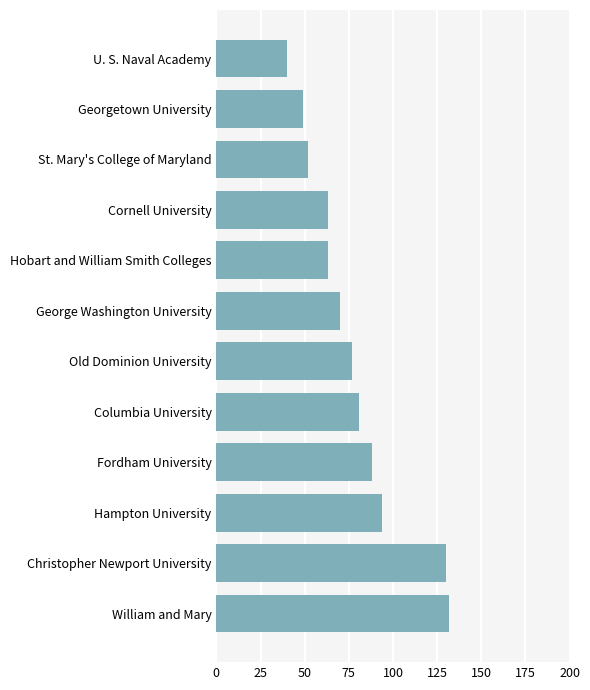

Are the bars horizontal?

Yes